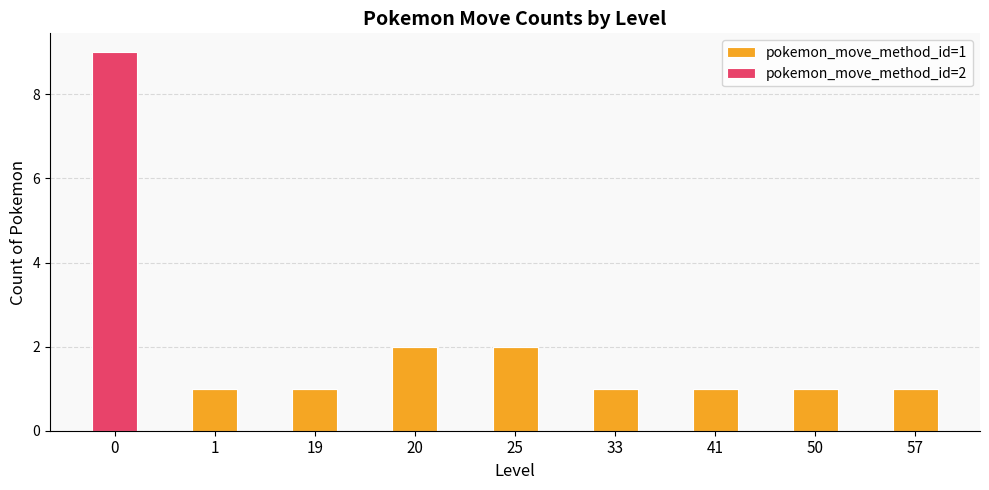

Are the bars grouped side by side (vs. stacked)?

No